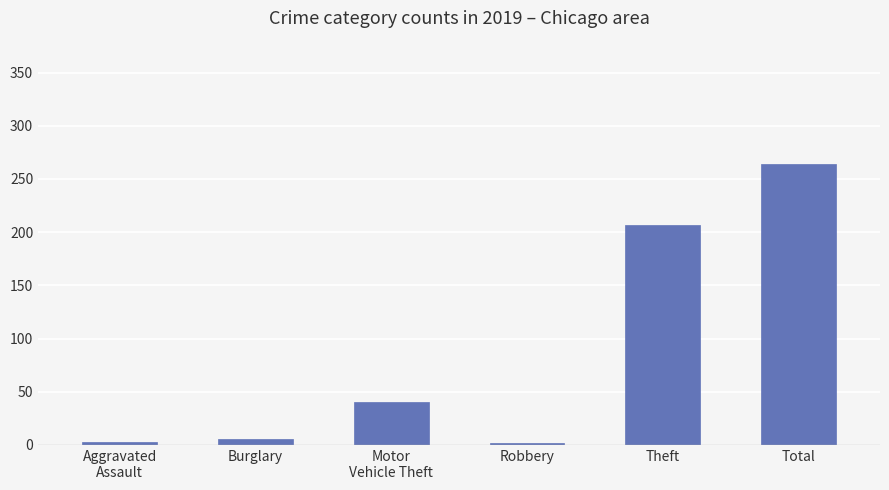

What is the sum of all values?

522